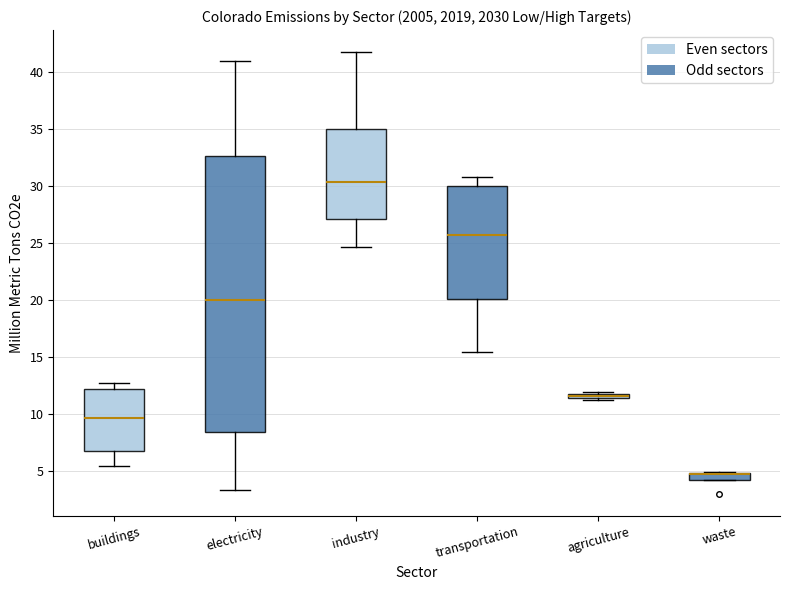

Comparing the boxes themselves (not the whiskers), which one is the tallest?

electricity